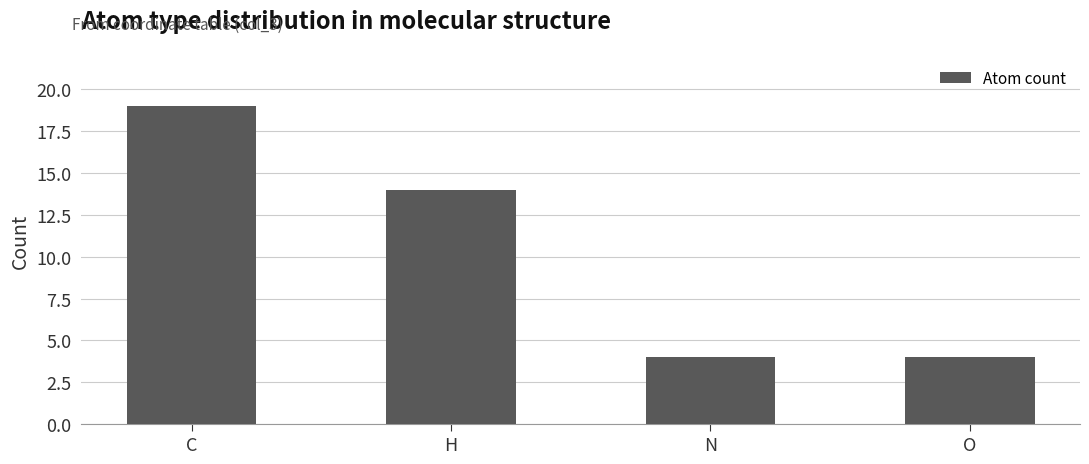

Reading right to left, transcribe all the data shown in this chart.

4	4	14	19